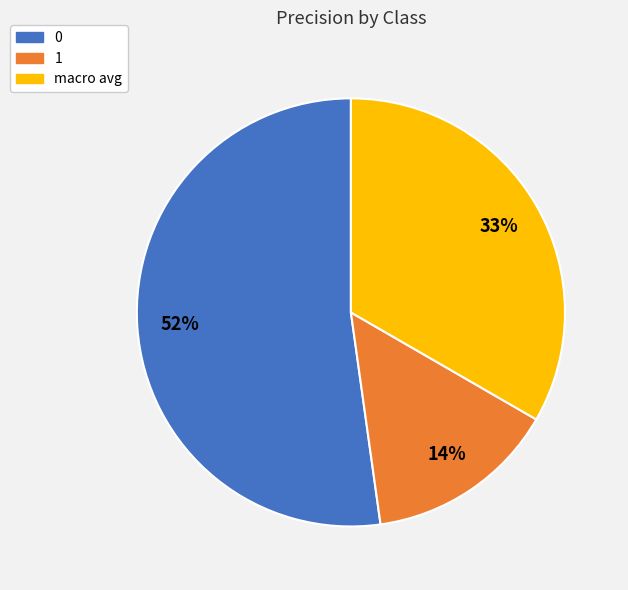

Do macro avg and 0 together represent more than half of the pie?

Yes